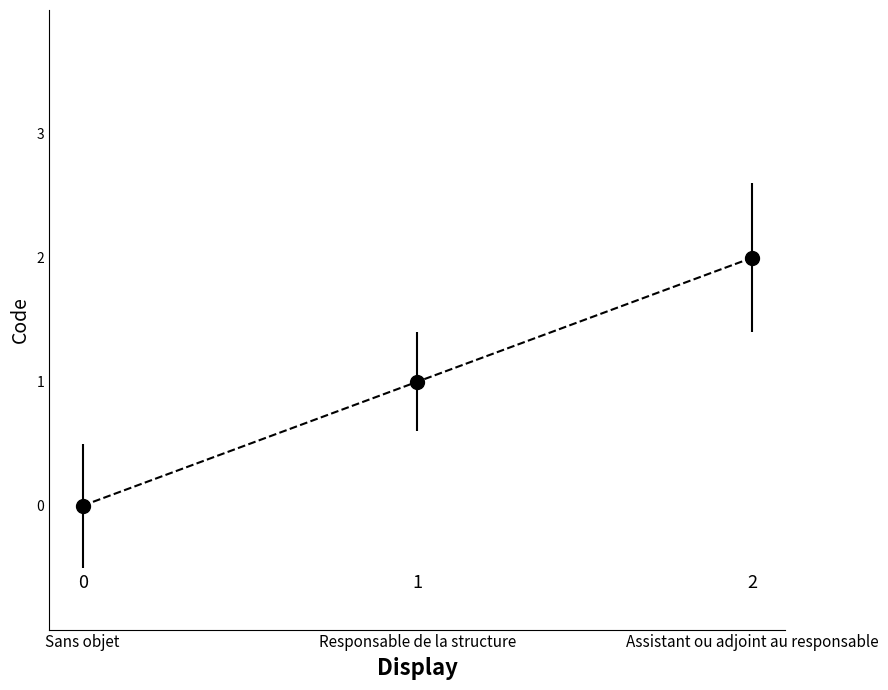

What is the difference between the maximum and second lowest values?

1